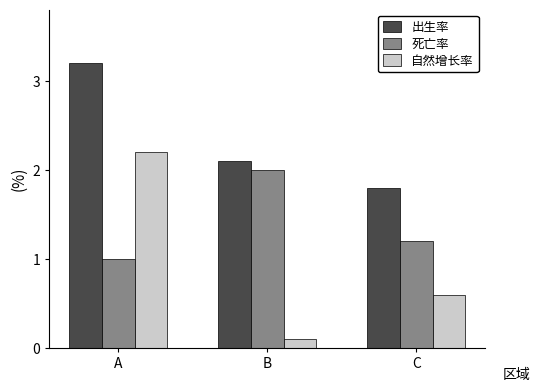

At which label does 出生率 first exceed 2?

A